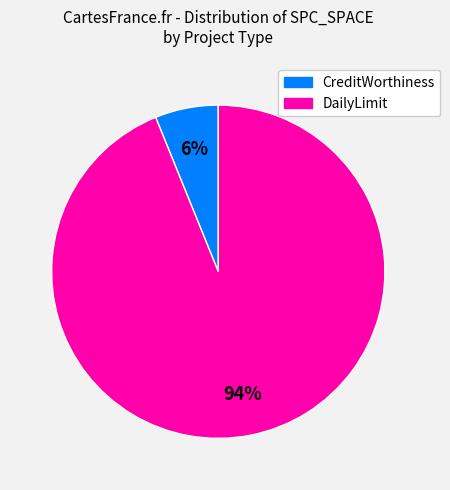

Is there any slice that represents more than half of the pie?

Yes